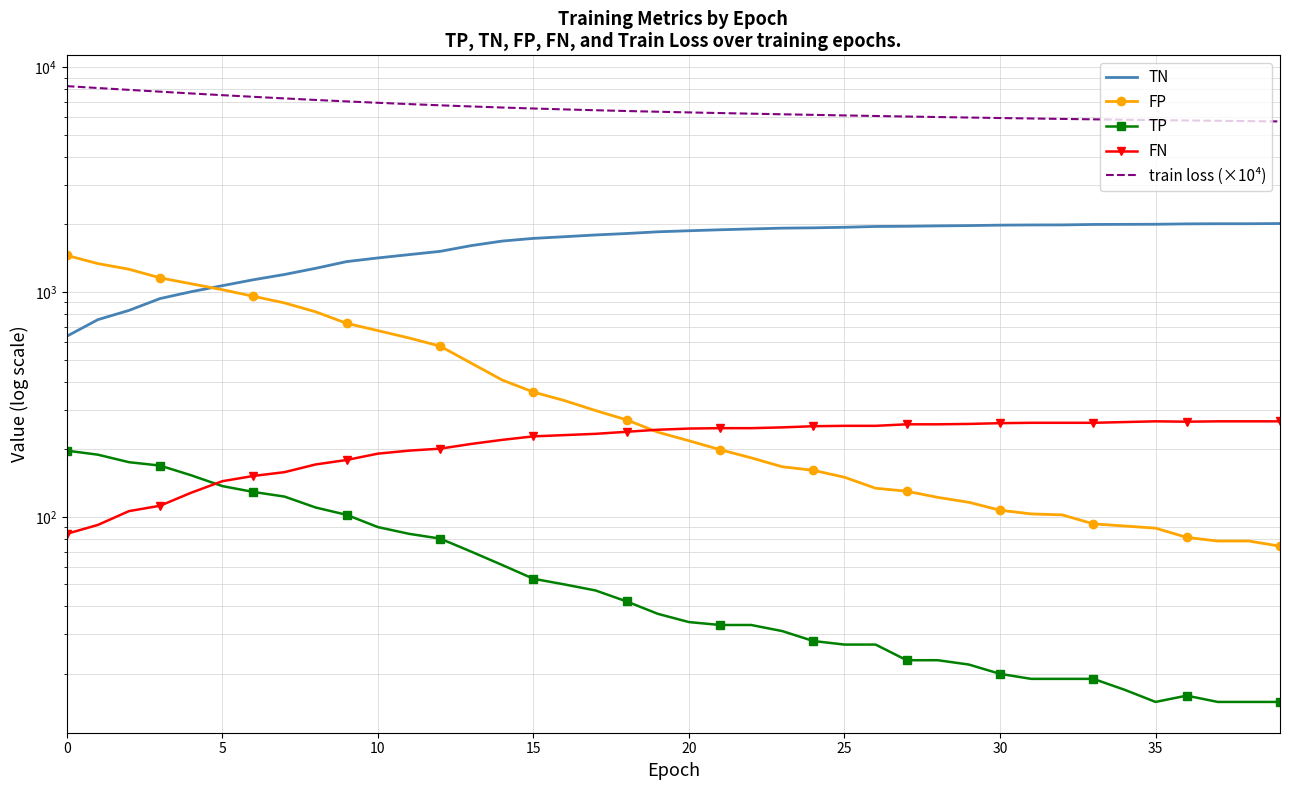

The TP series shows 53.0 at 15. True or false?

True